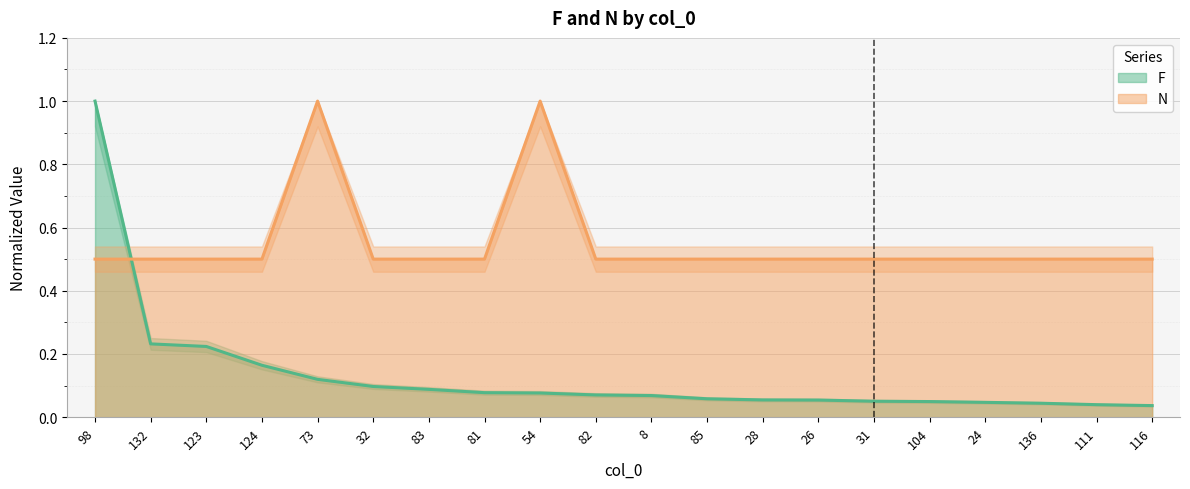

Reading left to right, transcribe all the data shown in this chart.

F: 98=1.0	132=0.2	123=0.2	124=0.2	73=0.1	32=0.1	83=0.1	81=0.1	54=0.1	82=0.1	8=0.1	85=0.1	28=0.1	26=0.1	31=0.1	104=0.0	24=0.0	136=0.0	111=0.0	116=0.0
N: 98=0.5	132=0.5	123=0.5	124=0.5	73=1.0	32=0.5	83=0.5	81=0.5	54=1.0	82=0.5	8=0.5	85=0.5	28=0.5	26=0.5	31=0.5	104=0.5	24=0.5	136=0.5	111=0.5	116=0.5